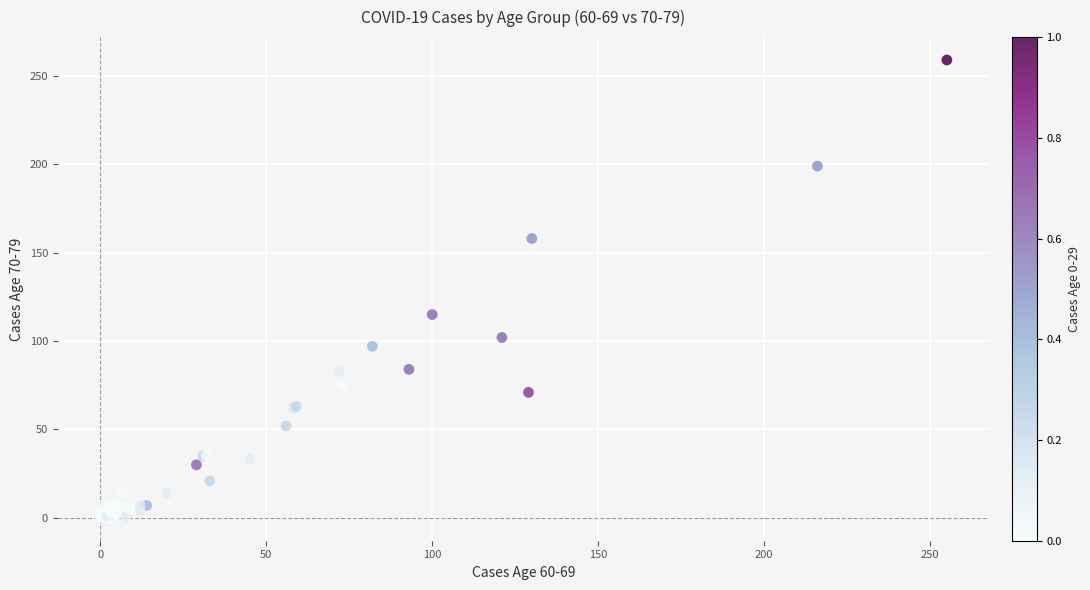

What Y value in the scatter plot is closest to 129?

115